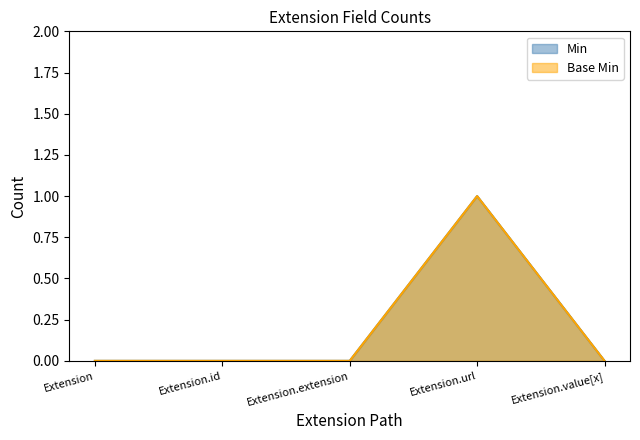

At which category does Min reach its first local peak?

Extension.url